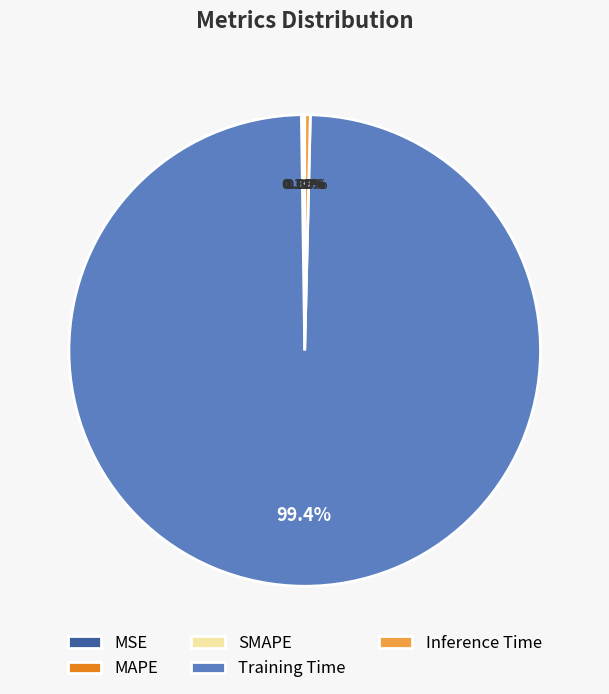

Which slice is the largest?

Training Time